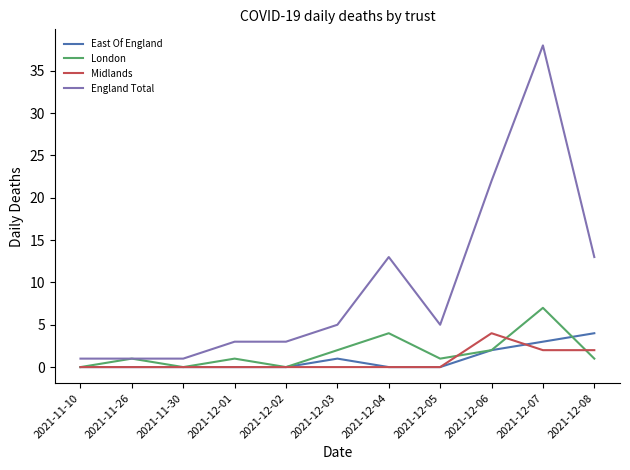

What is the total value across all series at 2021-12-01?

4